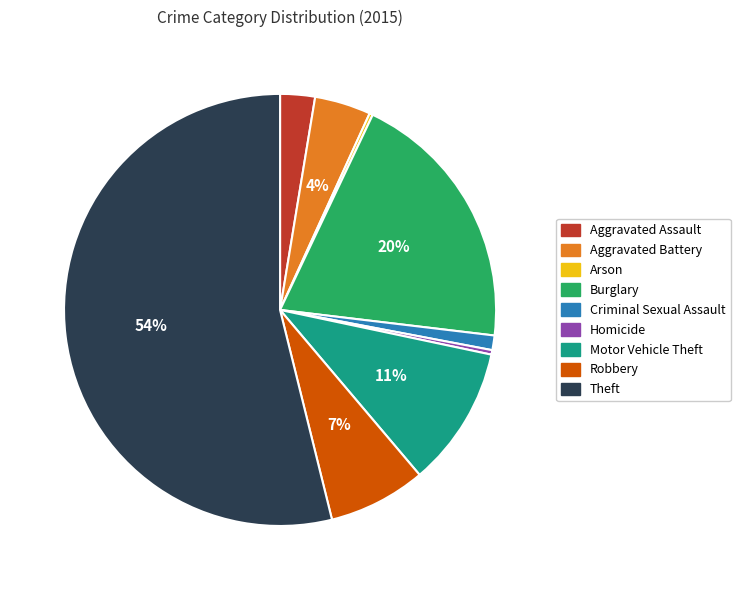

To the nearest percent, what percentage of the pie is Aggravated Assault?

3%